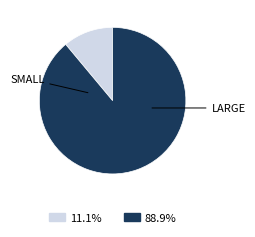

Does any single category account for the majority?

Yes